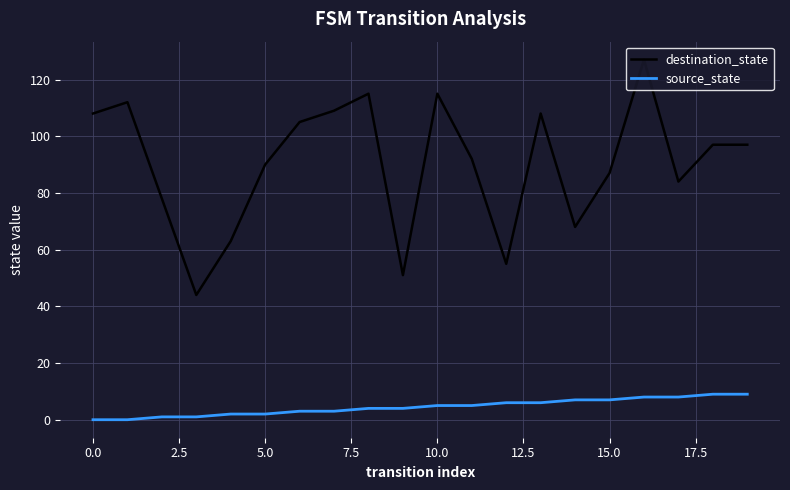

True or false: destination_state and source_state intersect in this chart.

False